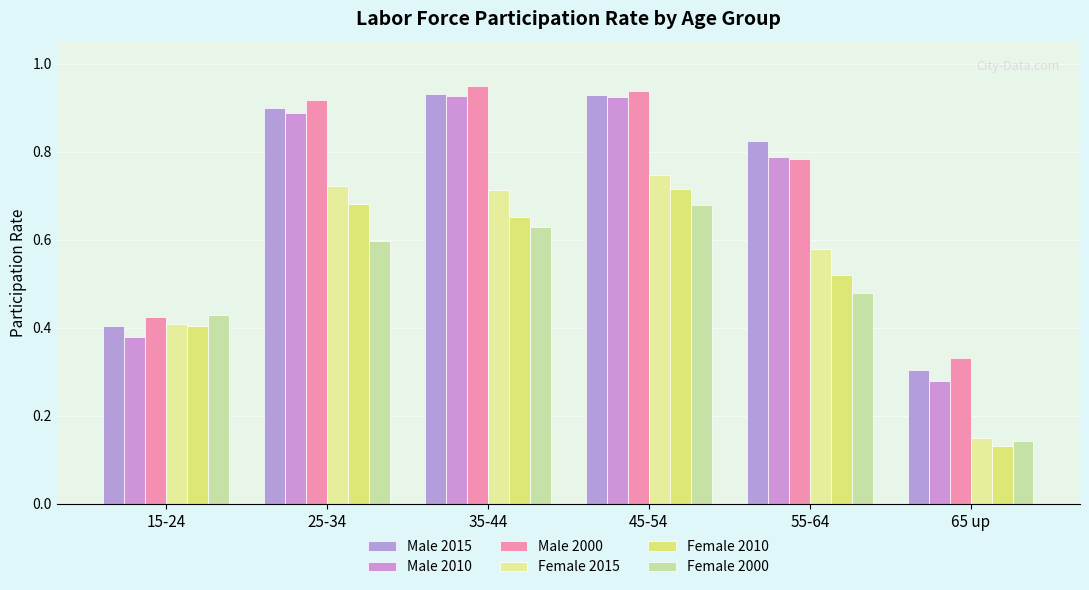

What is the sum of the Female 2000 values at 25-34 and 15-24?

1.0